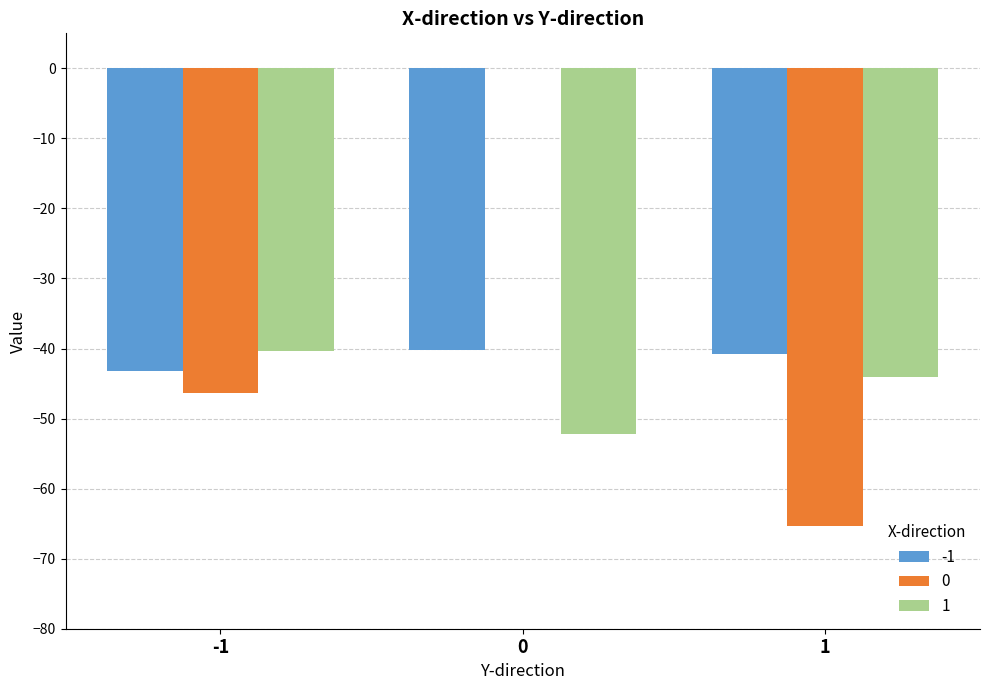

Does the chart contain stacked bars?

No